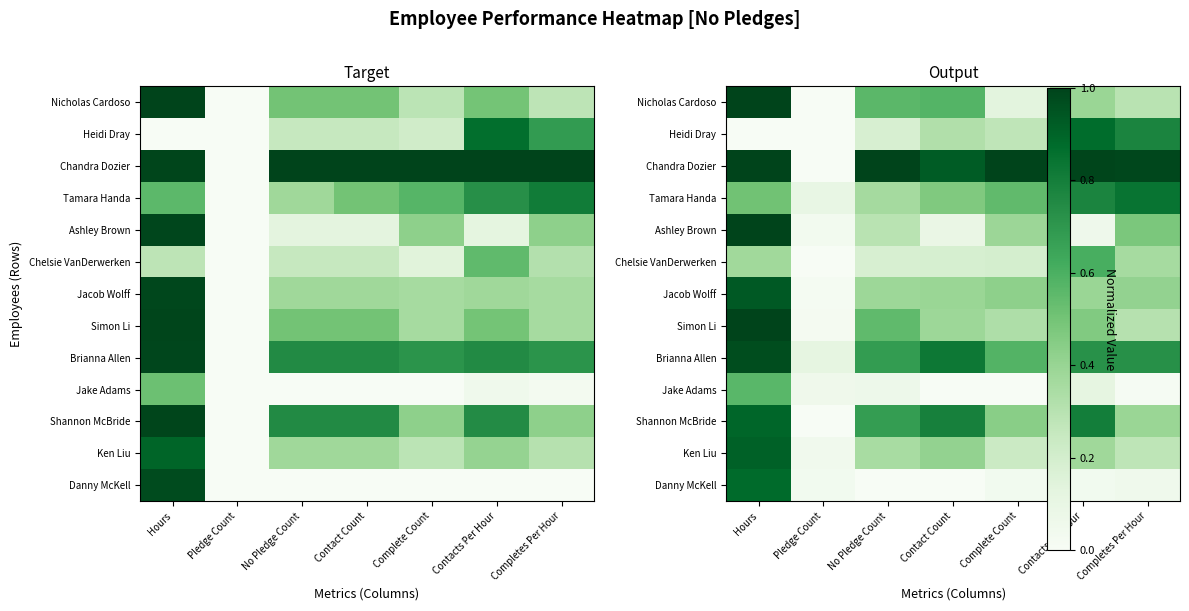

At Hours, list the series in order from largest to smallest.

Nicholas Cardoso, Chandra Dozier, Ashley Brown, Simon Li, Brianna Allen, Jacob Wolff, Ken Liu, Shannon McBride, Danny McKell, Jake Adams, Tamara Handa, Chelsie VanDerwerken, Heidi Dray